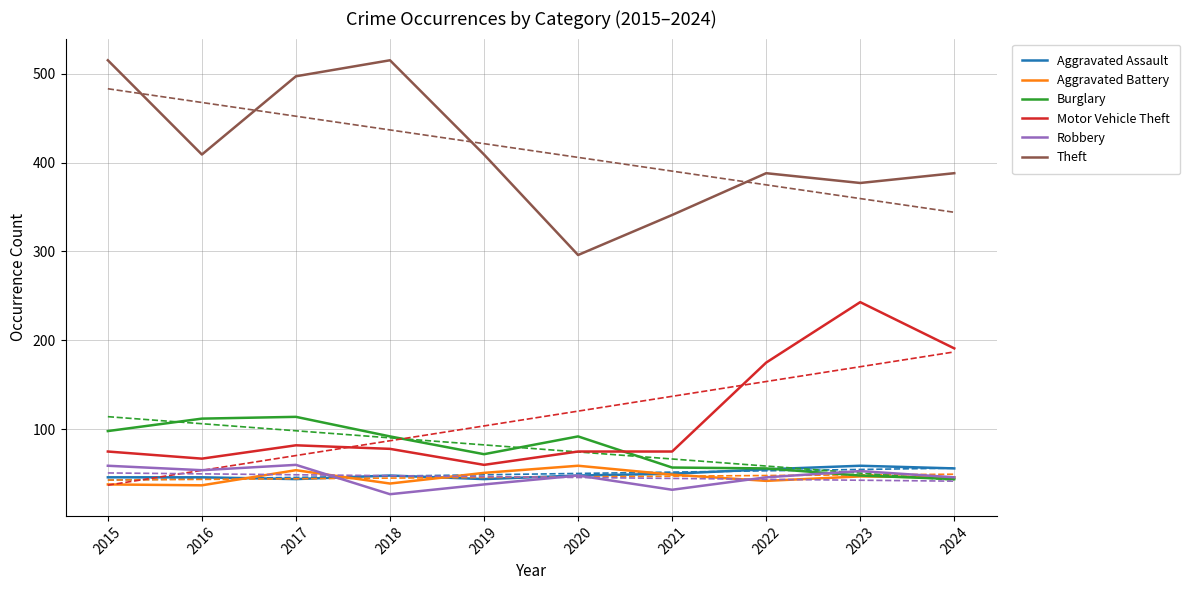

How many intersections are there between Burglary and Aggravated Battery?

1